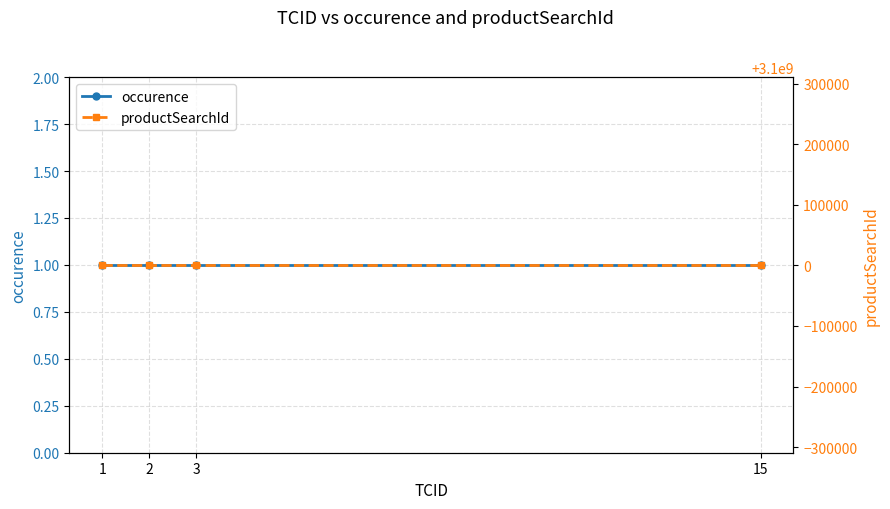

The occurence series shows 1 at 1. True or false?

False